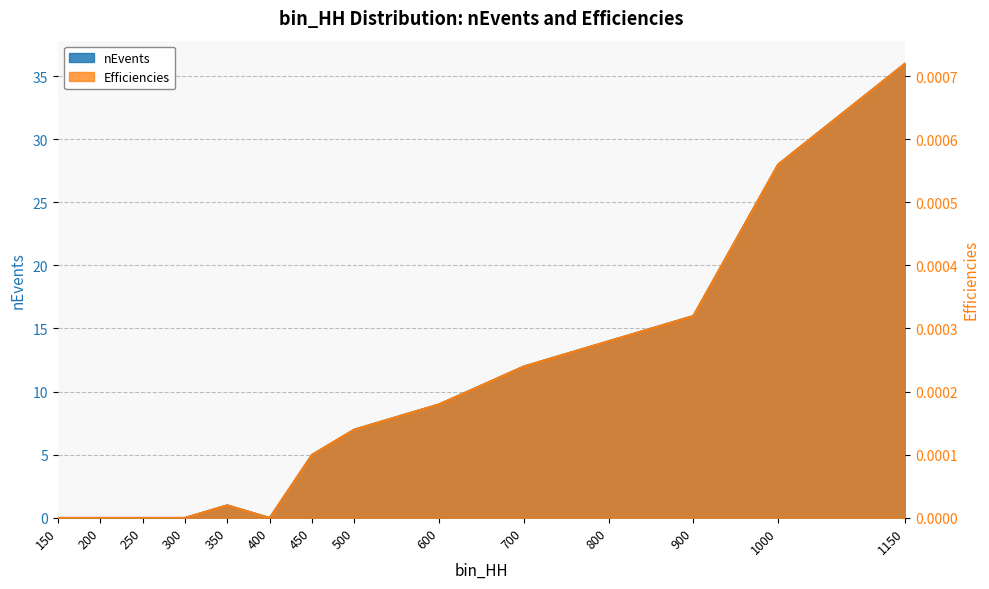

Is it true that nEvents equals 9.0 at 600?

True